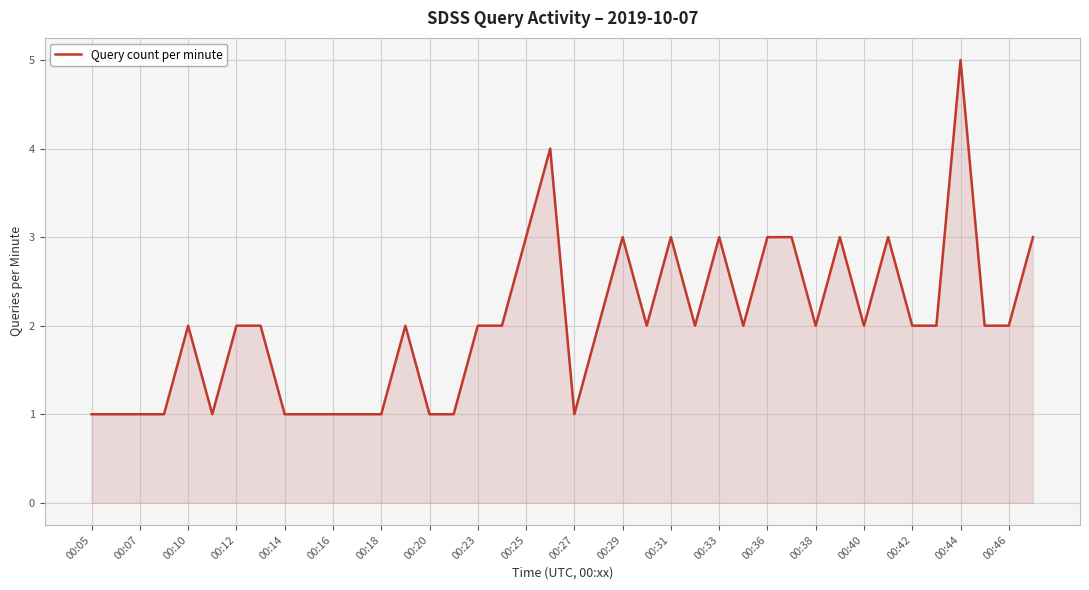

What is the average value?

2